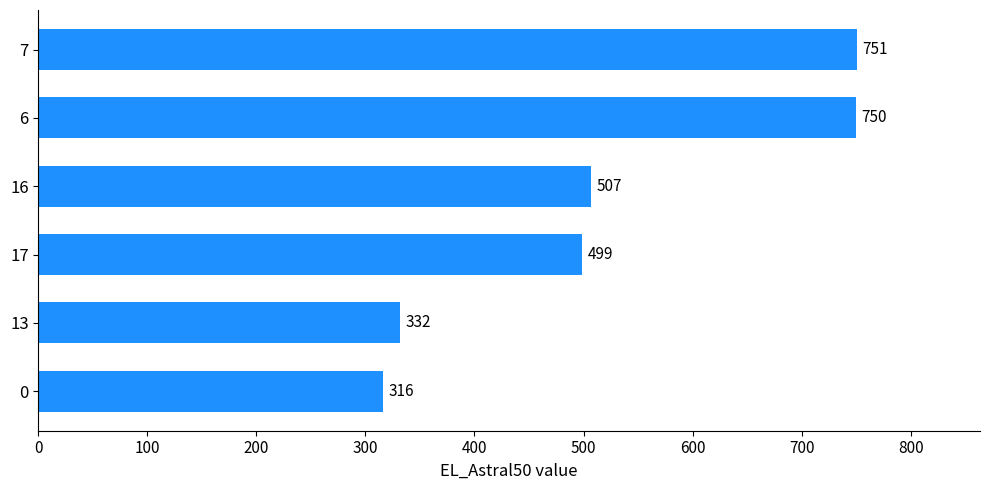

List the labels in order of value, largest first.

7, 6, 16, 17, 13, 0